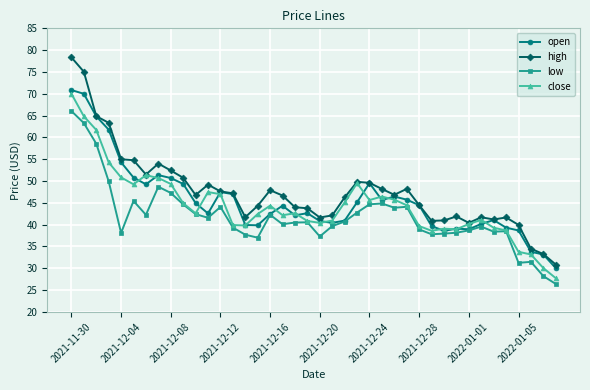

True or false: high and low intersect in this chart.

False